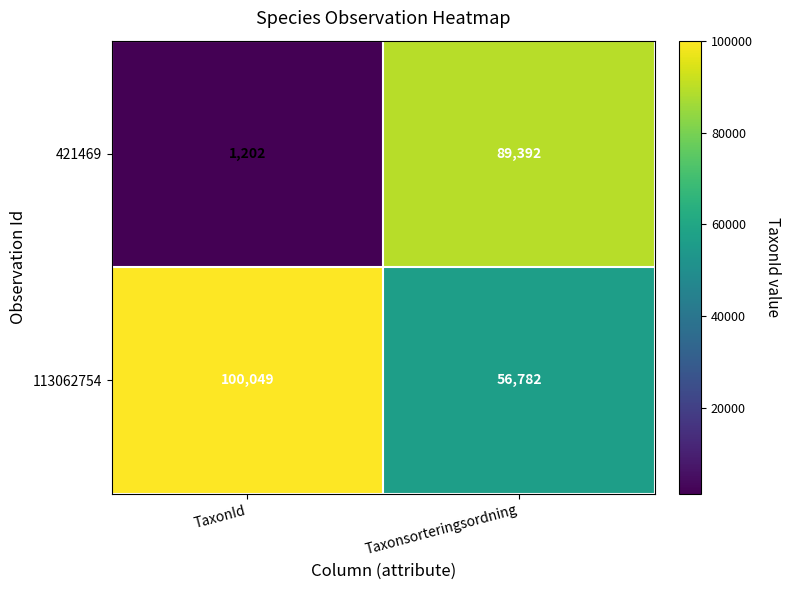

Reading left to right, transcribe all the data shown in this chart.

421469: TaxonId=1202	Taxonsorteringsordning=89392
113062754: TaxonId=100049	Taxonsorteringsordning=56782